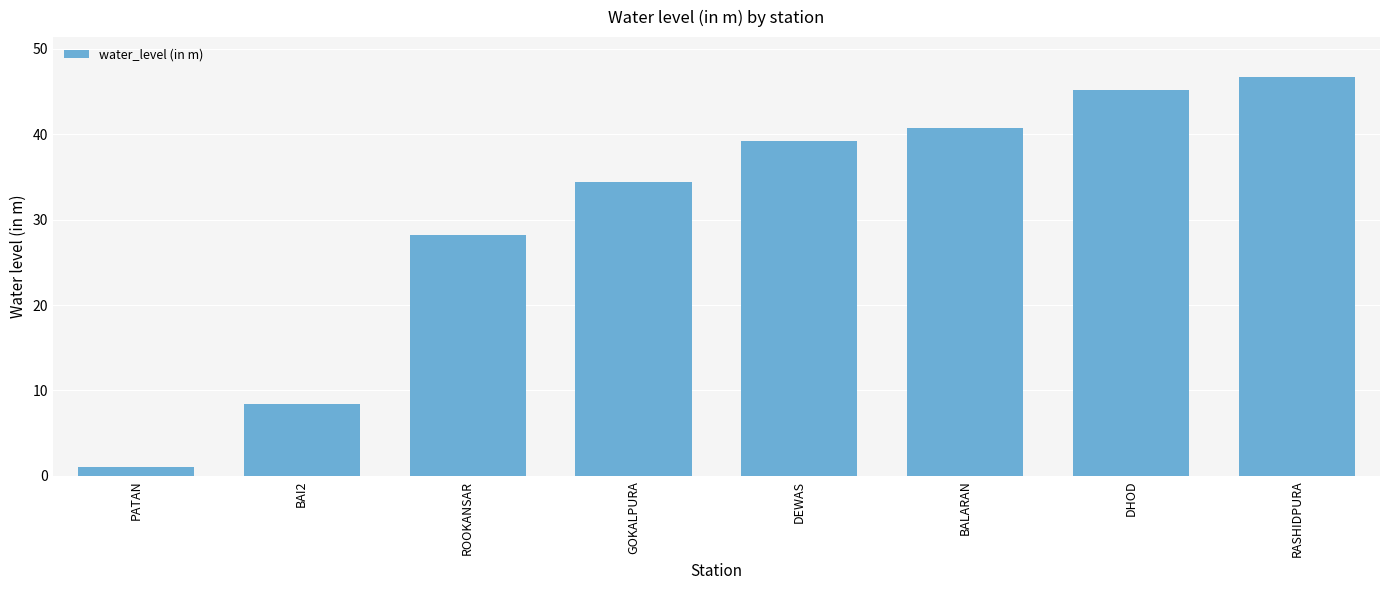

Read the value at GOKALPURA.

34.4